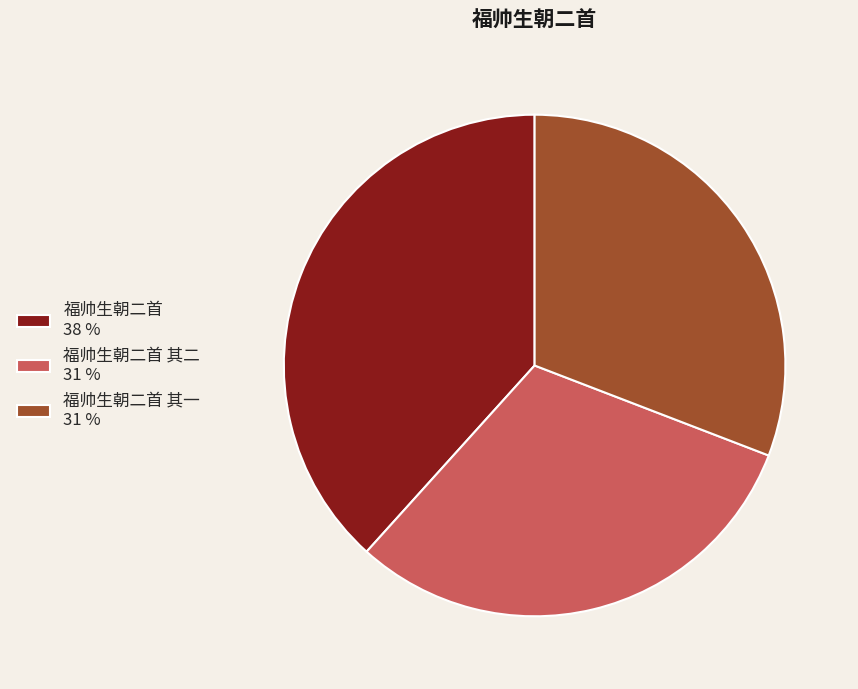

Approximately how many times larger is the value at 福帅生朝二首 其一 31 % compared to 福帅生朝二首 38 %?

0.8